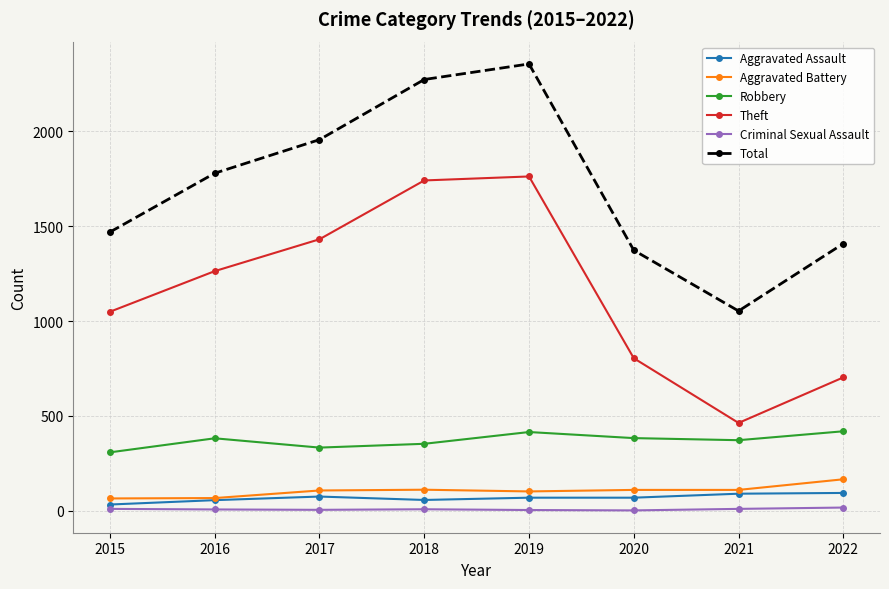

What are all the series names shown in the legend?

Aggravated Assault, Aggravated Battery, Robbery, Theft, Criminal Sexual Assault, Total